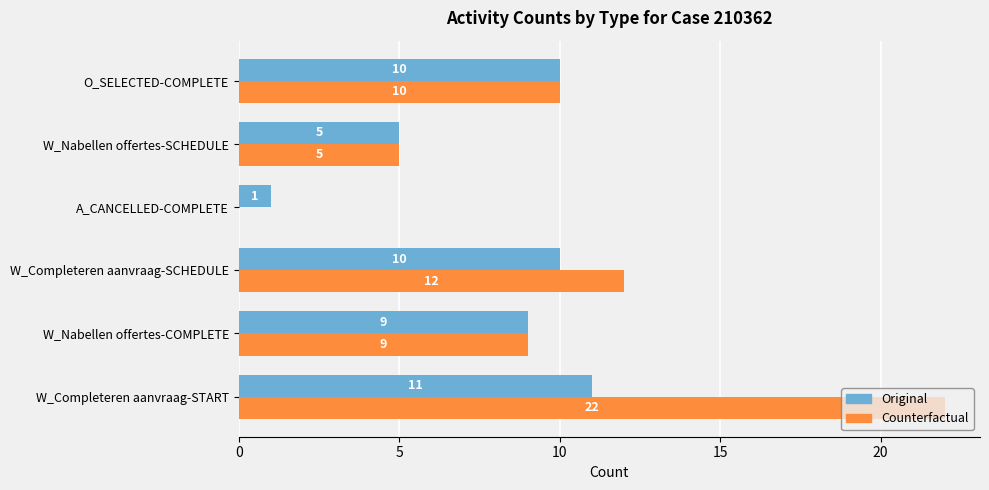

Read the Original value at O_SELECTED-COMPLETE, to the nearest 10.

10